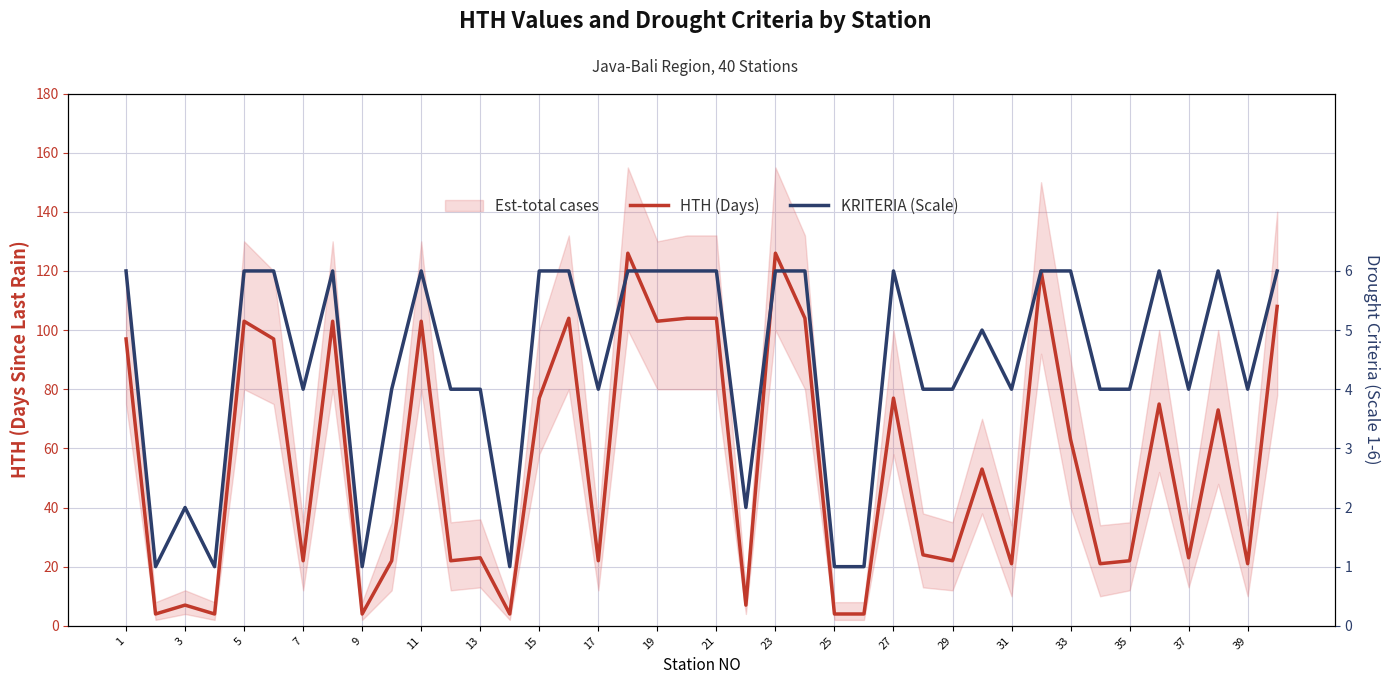

Rank the series at 27 from highest to lowest value.

HTH (Days), KRITERIA (Scale)